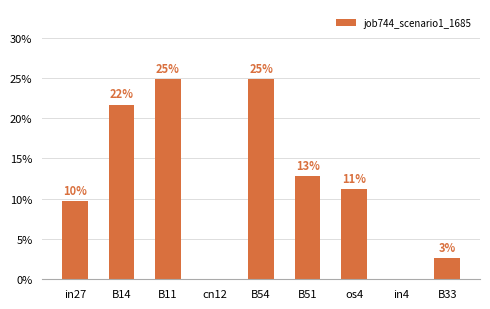

Are the bars horizontal?

No